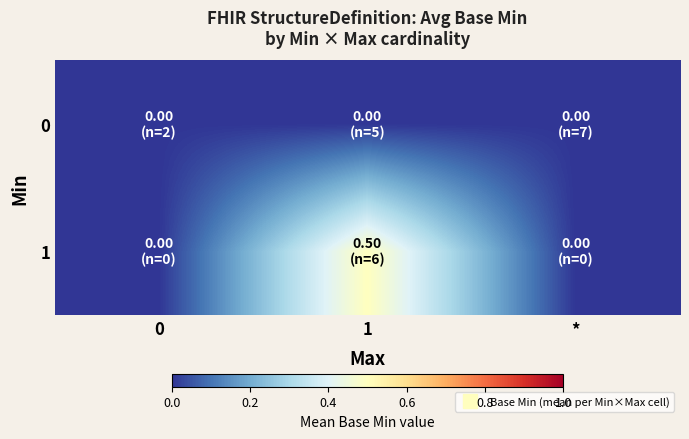

Which series has the largest range (max minus min)?

1